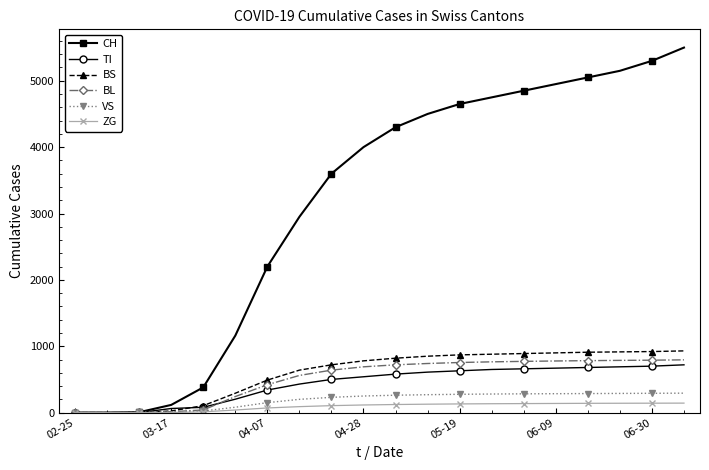

Is this an area chart (filled region under the line)?

No